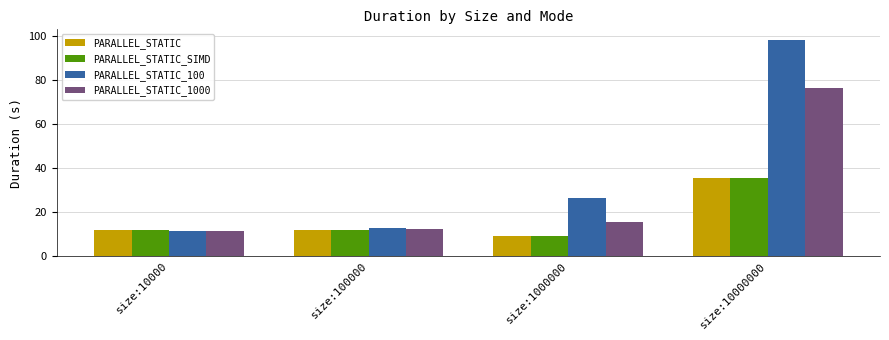

The value of PARALLEL_STATIC at size:10000000 is 22.0. True or false?

False